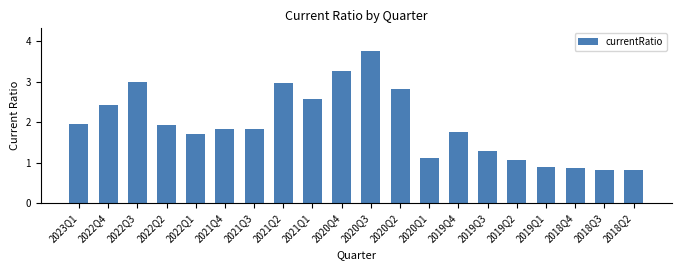

What is the value of the 3rd bar from the left?

3.0